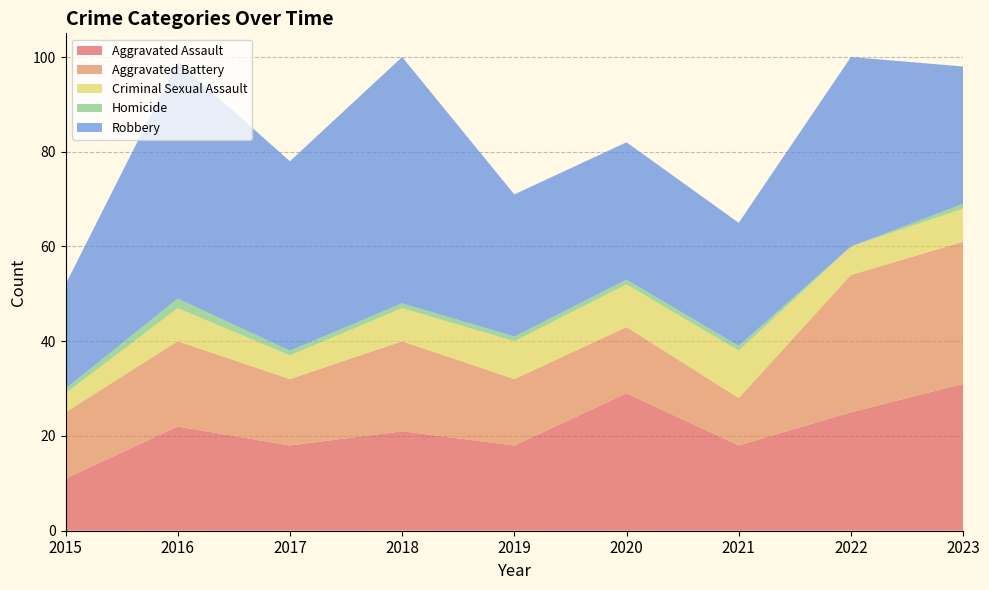

Reading left to right, list all the values displayed in this chart.

Aggravated Assault: 11	22	18	21	18	29	18	25	31
Aggravated Battery: 14	18	14	19	14	14	10	29	30
Criminal Sexual Assault: 4	7	5	7	8	9	10	6	7
Homicide: 1	2	1	1	1	1	1	0	1
Robbery: 22	50	40	52	30	29	26	40	29